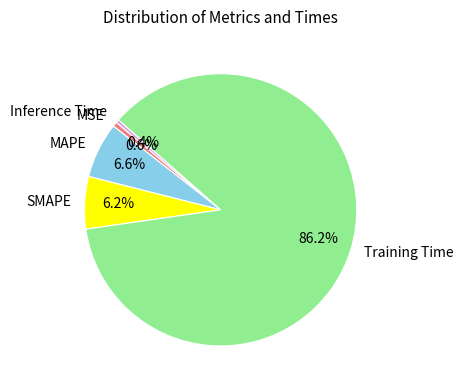

Which slice represents more than half of the pie?

Training Time